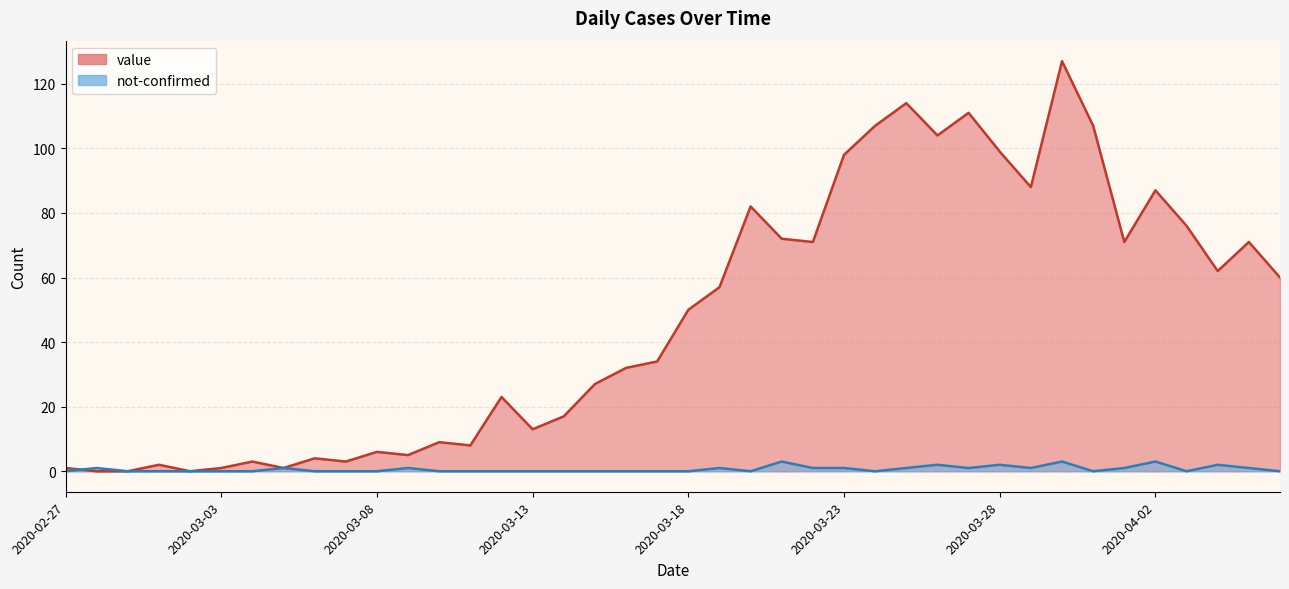

How many values in the value series are below 50?

20